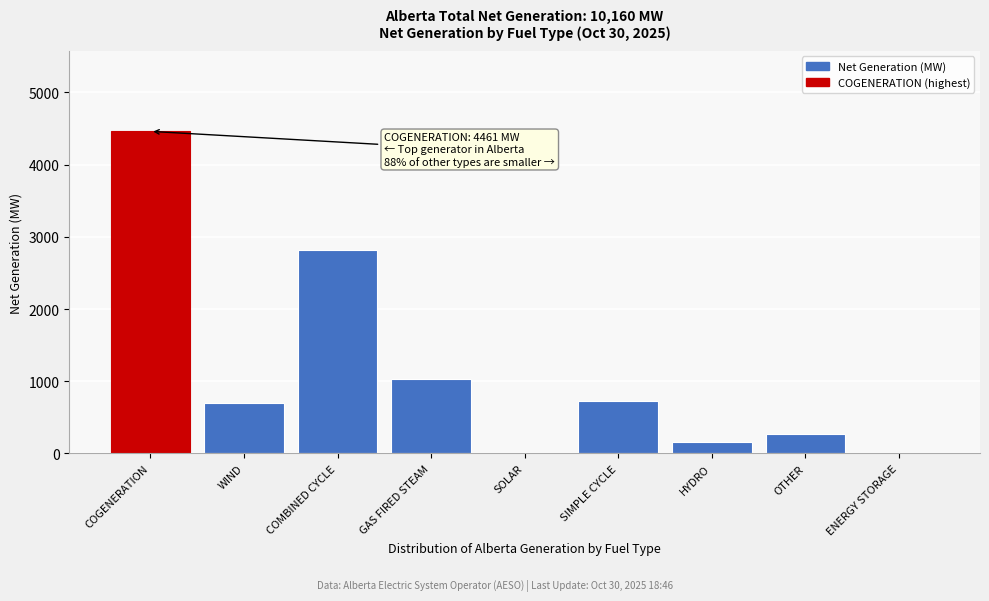

What is the greatest value displayed?

4461